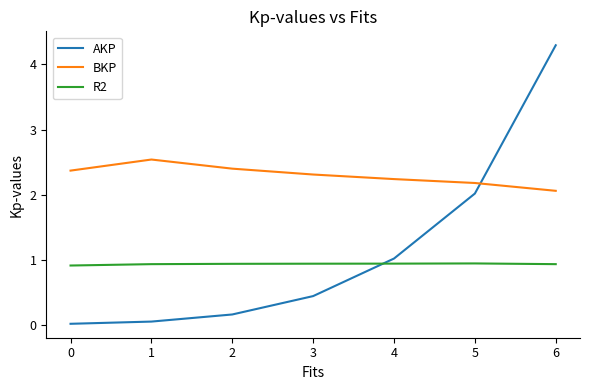

True or false: BKP has more than 0 interior local peaks.

True